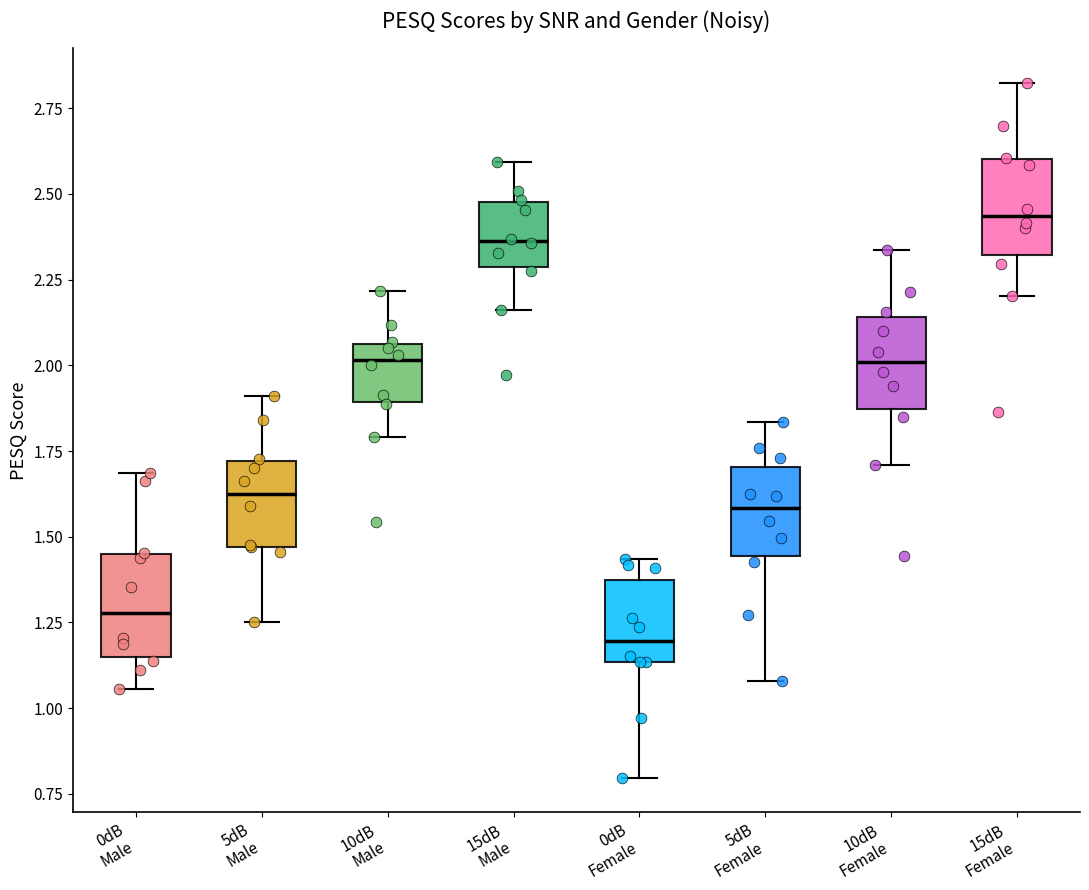

Reading left to right, transcribe this box plot: for each box, give where its median line is, the range the box spans, and where its two whiskers end, as read against the y-axis. The values are not printed on the chart, so give them approximately, as read against the axis.

0dB Male: median 1.30, box 1.15 to 1.45, whiskers 1.05 to 1.70
5dB Male: median 1.65, box 1.45 to 1.70, whiskers 1.25 to 1.90
10dB Male: median 2.00, box 1.90 to 2.05, whiskers 1.80 to 2.20
15dB Male: median 2.35, box 2.30 to 2.50, whiskers 2.15 to 2.60
0dB Female: median 1.20, box 1.15 to 1.35, whiskers 0.80 to 1.45
5dB Female: median 1.60, box 1.45 to 1.70, whiskers 1.10 to 1.85
10dB Female: median 2.00, box 1.85 to 2.15, whiskers 1.70 to 2.35
15dB Female: median 2.45, box 2.30 to 2.60, whiskers 2.20 to 2.80